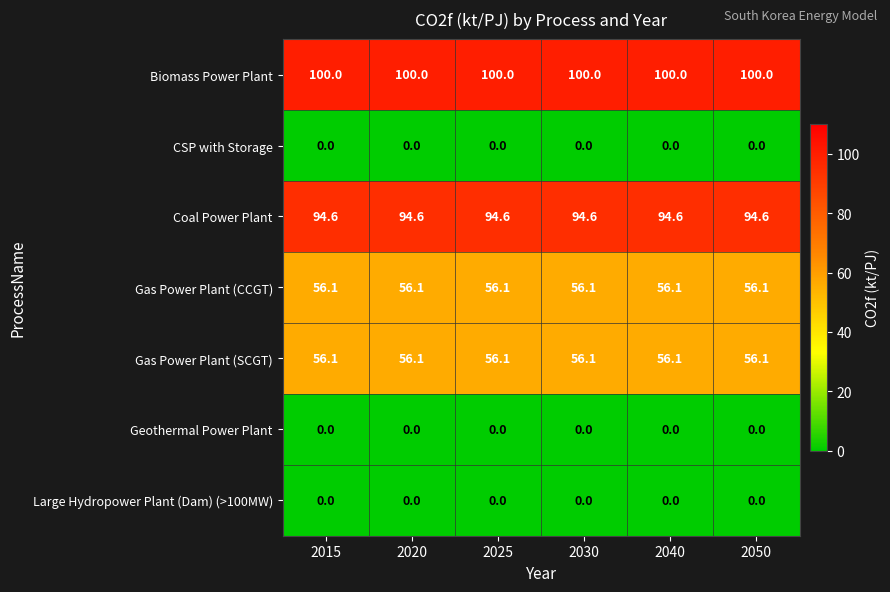

Which series has the largest total across all categories?

Biomass Power Plant